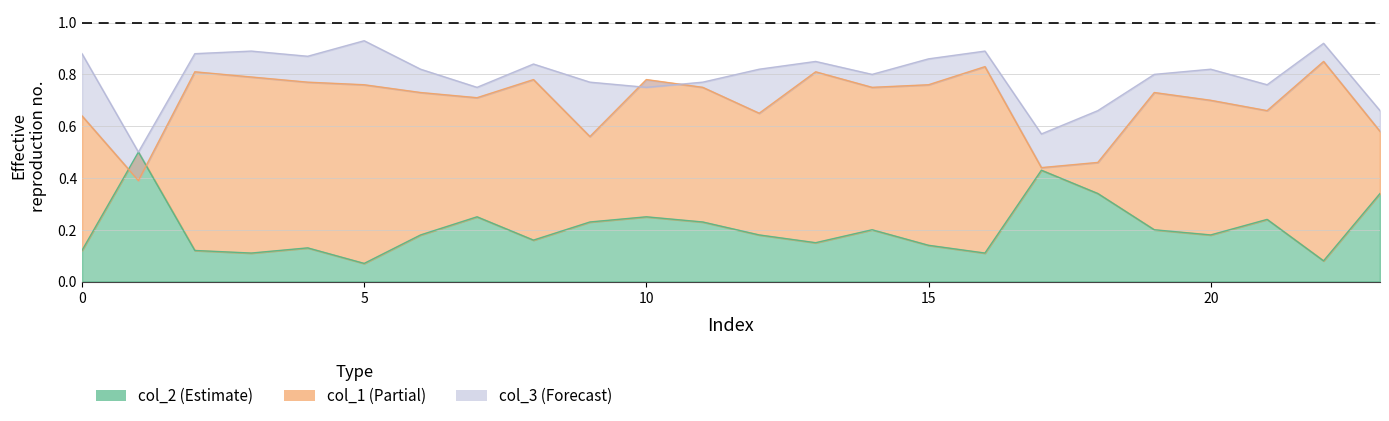

Rank the series at 19 from lowest to highest value.

col_2, col_1, col_3